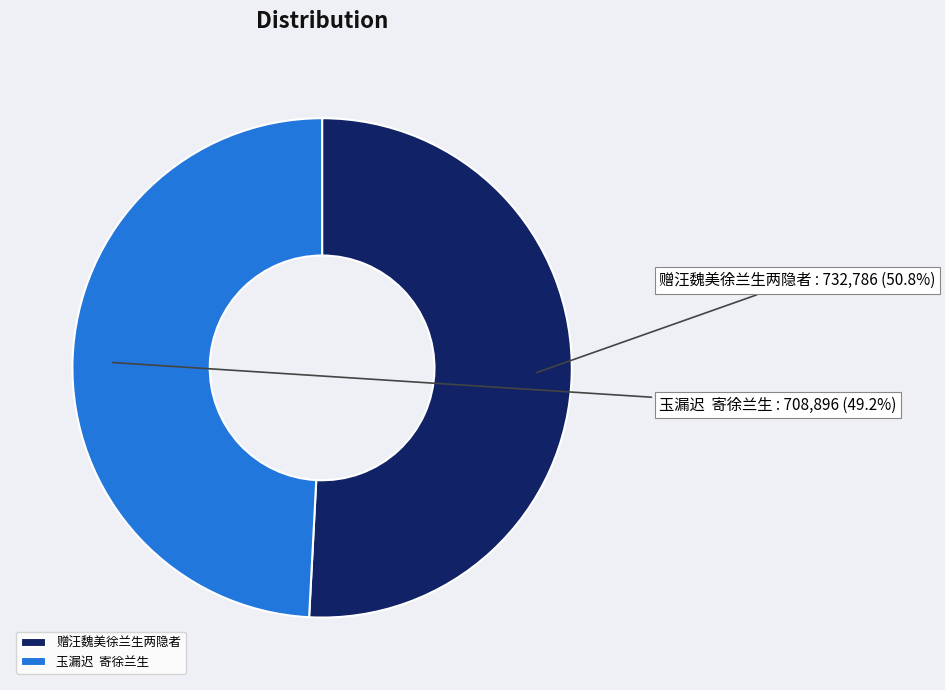

Rank the categories by value from lowest to highest.

玉漏迟 寄徐兰生, 赠汪魏美徐兰生两隐者